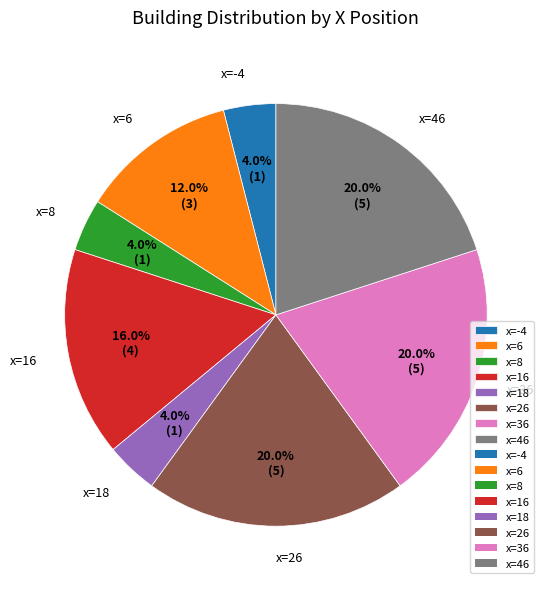

What is the ratio of the value at x=16 to the value at x=46?

0.8